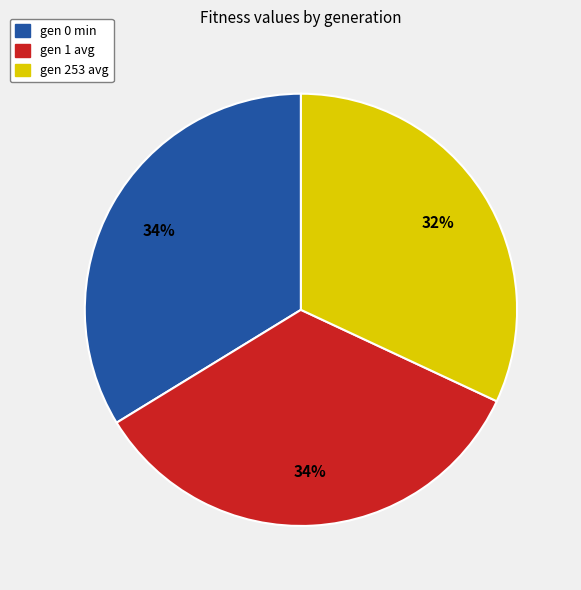

Does any single category account for the majority?

No